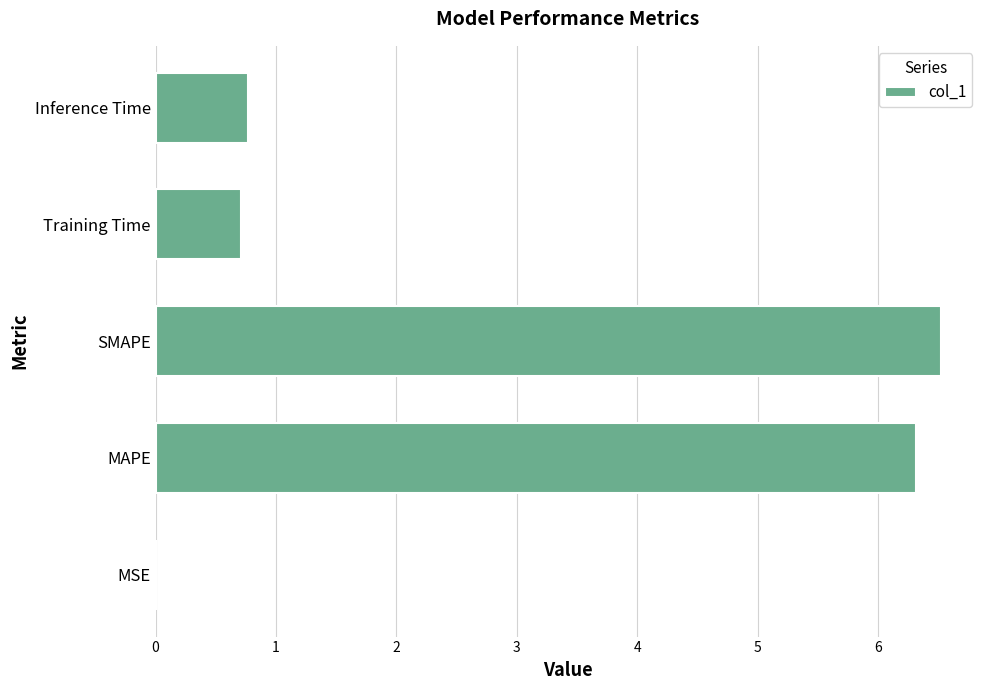

The chart shows a value of 0.0 at MSE. True or false?

True